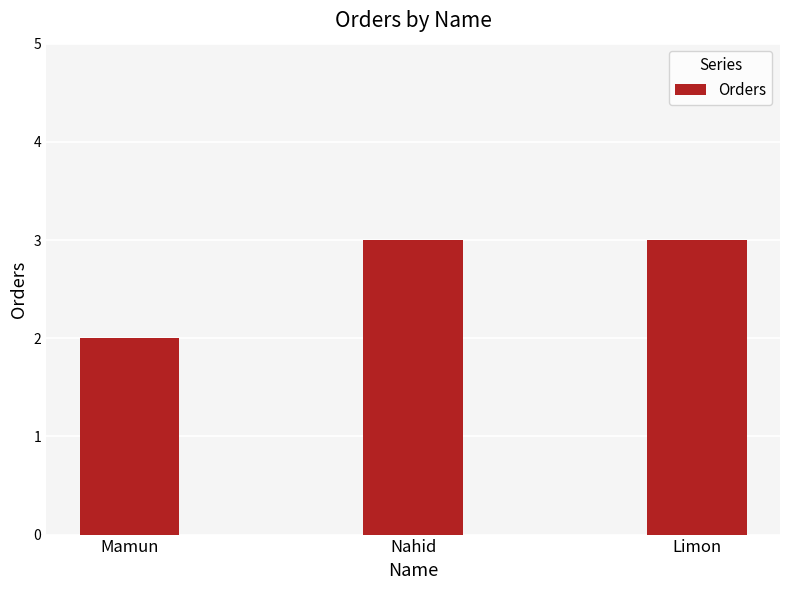

What is the label of the 1st bar from the left?

Mamun